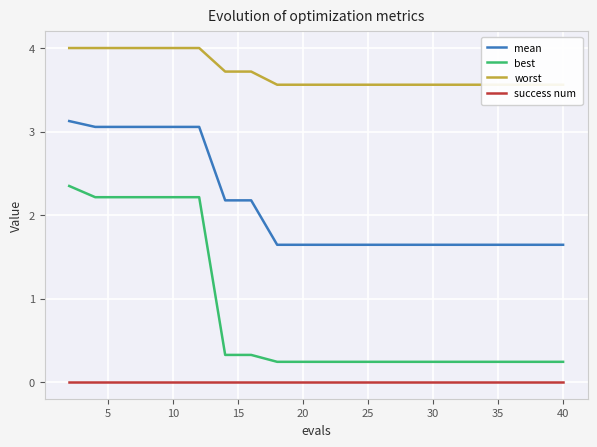

True or false: best and success num cross at least once.

False